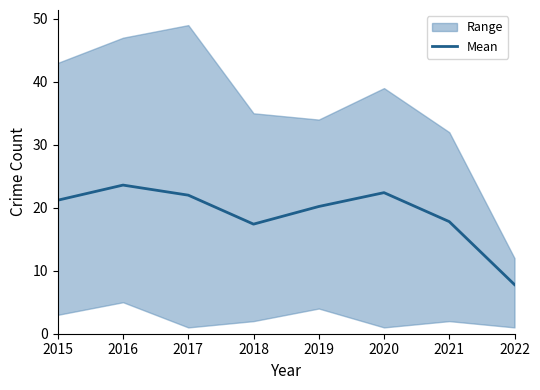

What is the value of the 7th point from the left?

17.8